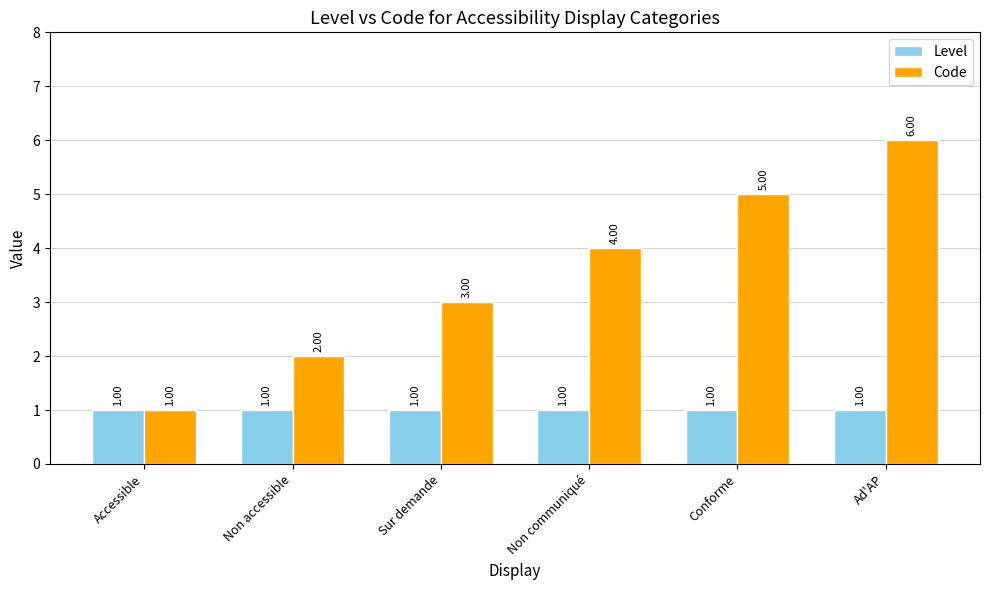

Reading right to left, list all the values displayed in this chart.

Level: Ad'AP=1	Conforme=1	Non communiqué=1	Sur demande=1	Non accessible=1	Accessible=1
Code: Ad'AP=6	Conforme=5	Non communiqué=4	Sur demande=3	Non accessible=2	Accessible=1